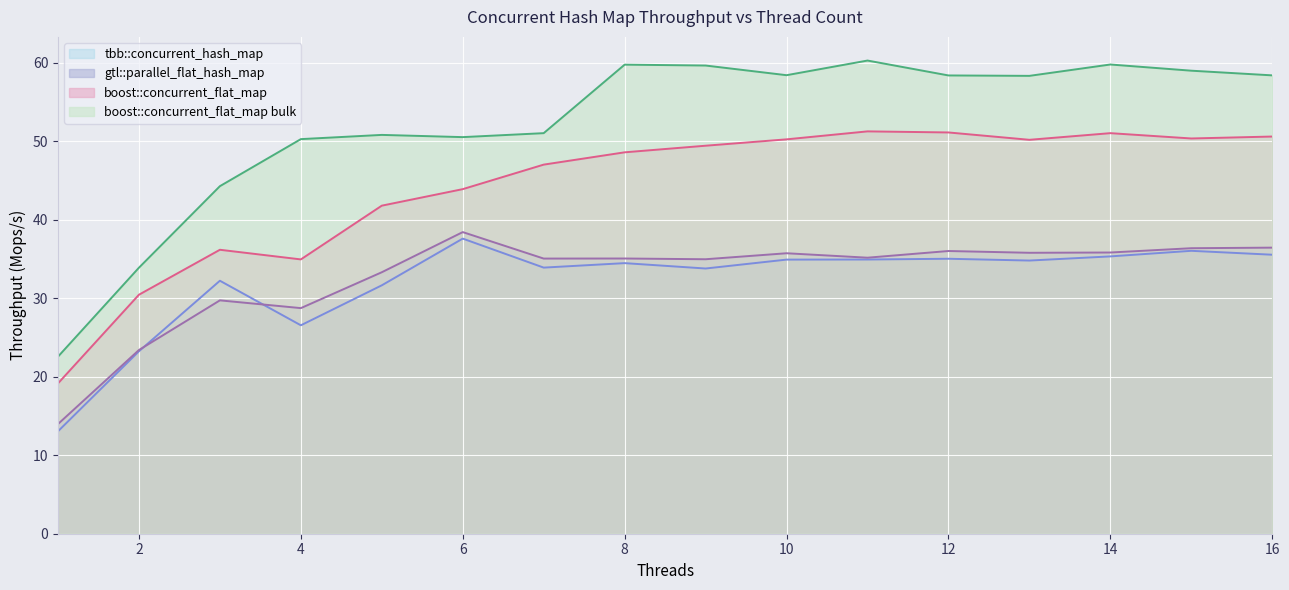

Rank the series by their maximum value, from lowest to highest.

tbb::concurrent_hash_map, gtl::parallel_flat_hash_map, boost::concurrent_flat_map, boost::concurrent_flat_map bulk